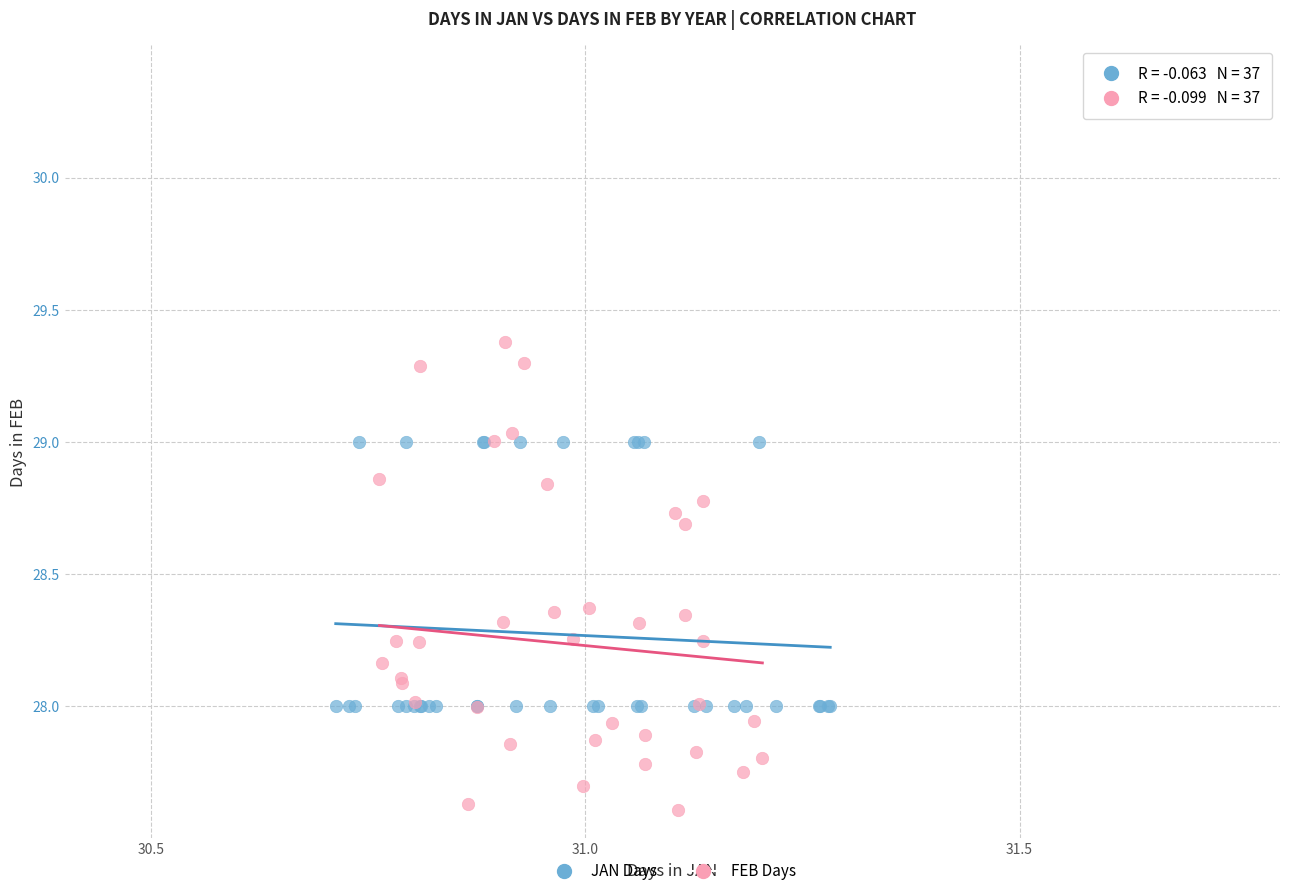

Which series reaches the maximum Y coordinate?

FEB Days